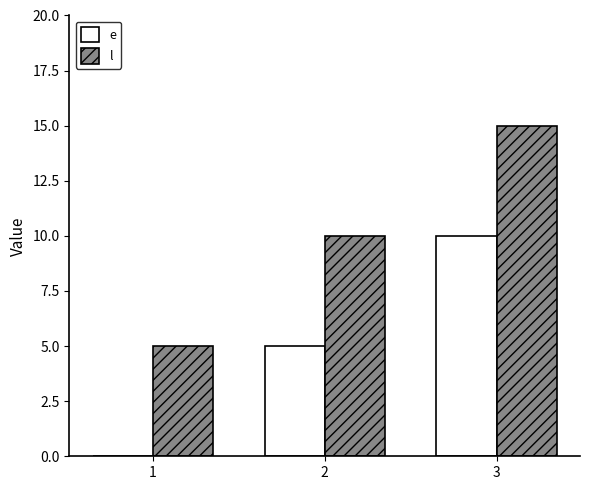

What is the highest value of the l series?

15